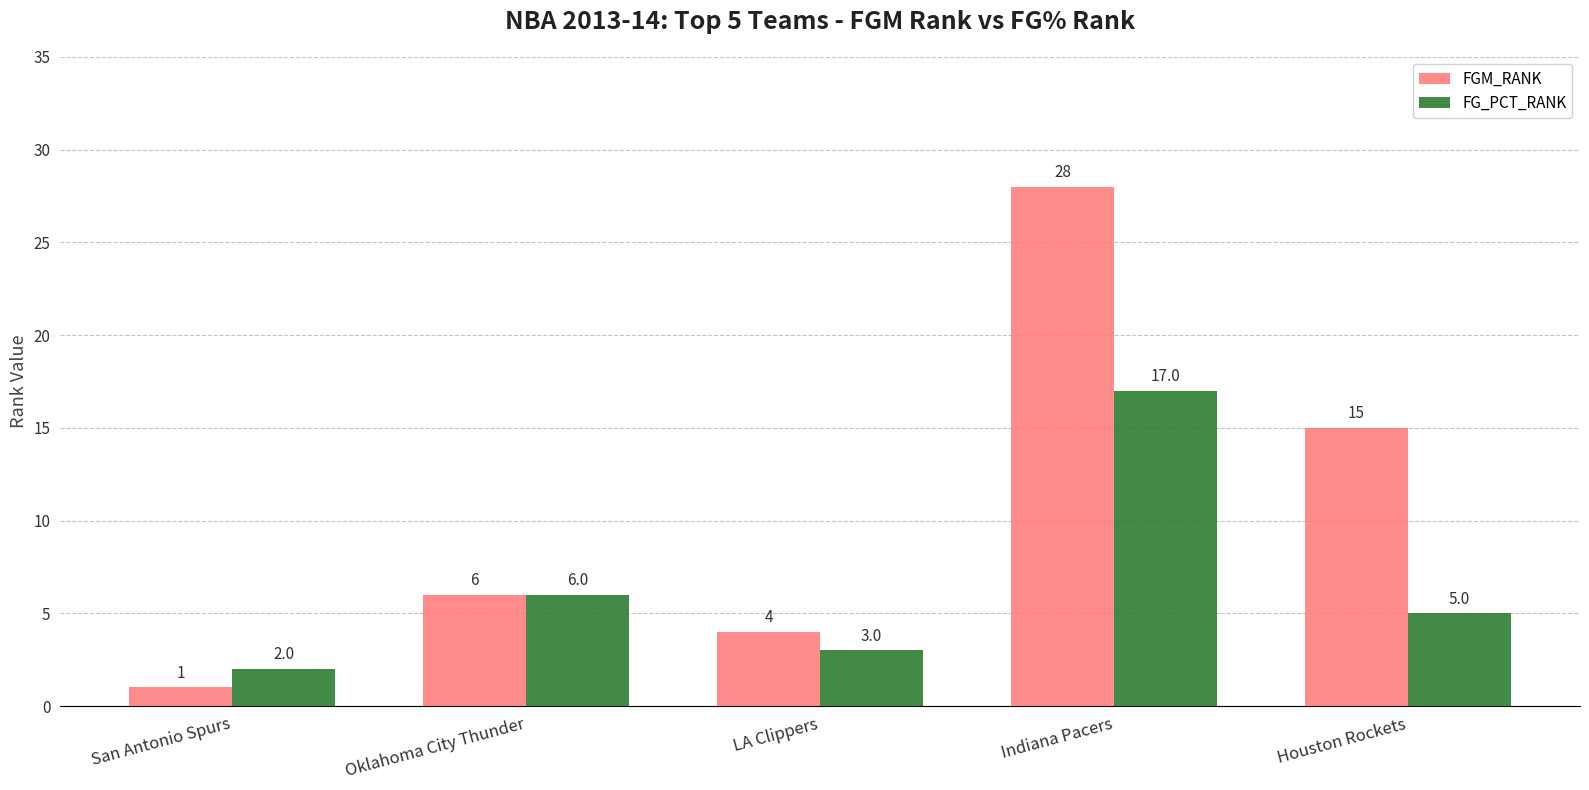

Which series has the largest range (max minus min)?

FGM_RANK